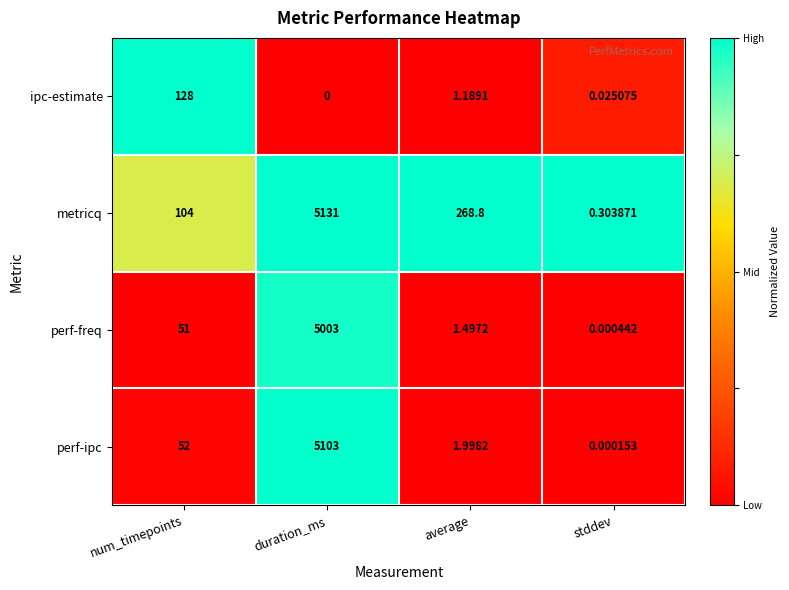

Rank the series by their maximum value, from highest to lowest.

metricq, perf-ipc, perf-freq, ipc-estimate